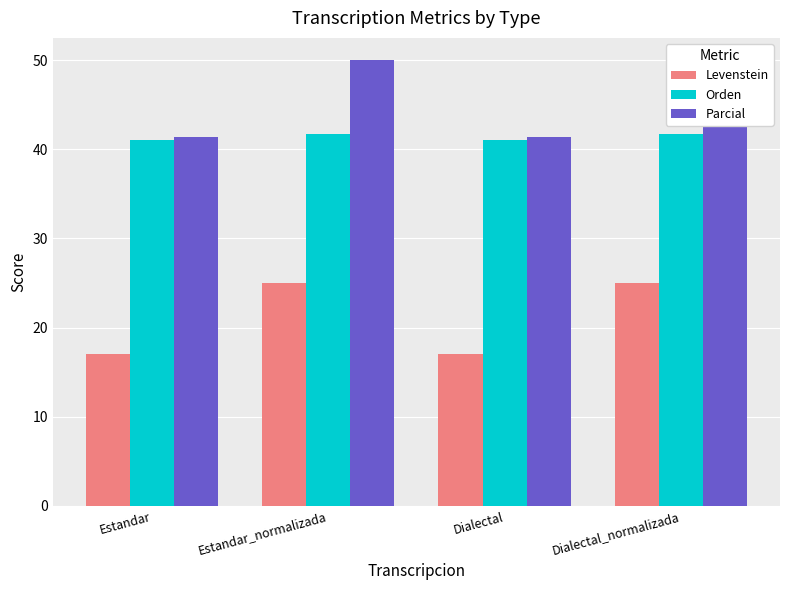

What is the spread (max minus min) of values at Estandar?

24.4